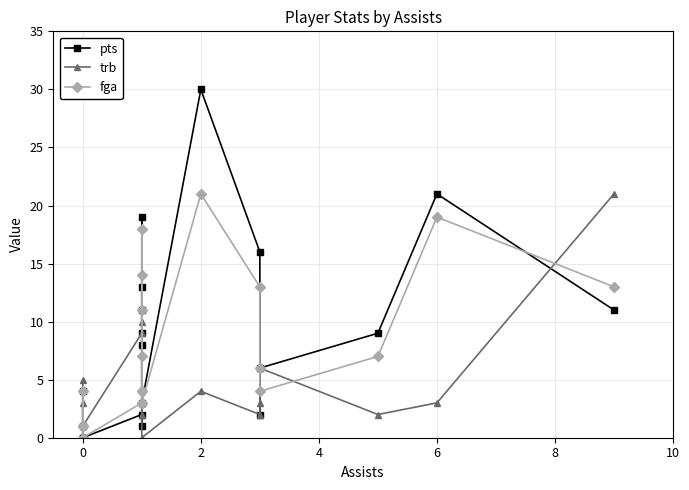

At how many categories does at least one series exceed 29?

1